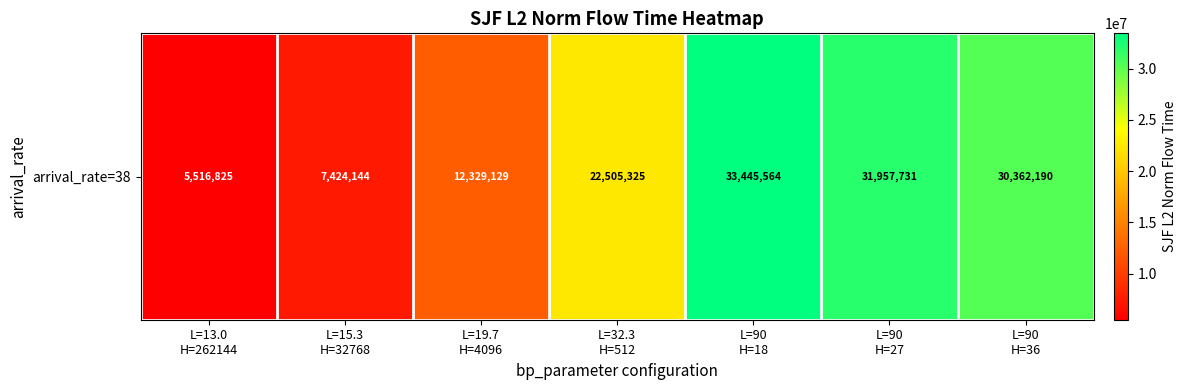

Reading right to left, extract all data points from this chart.

L=90
H=36=30362190.5	L=90
H=27=31957731.0	L=90
H=18=33445563.7	L=32.3
H=512=22505324.7	L=19.7
H=4096=12329128.5	L=15.3
H=32768=7424143.5	L=13.0
H=262144=5516825.2